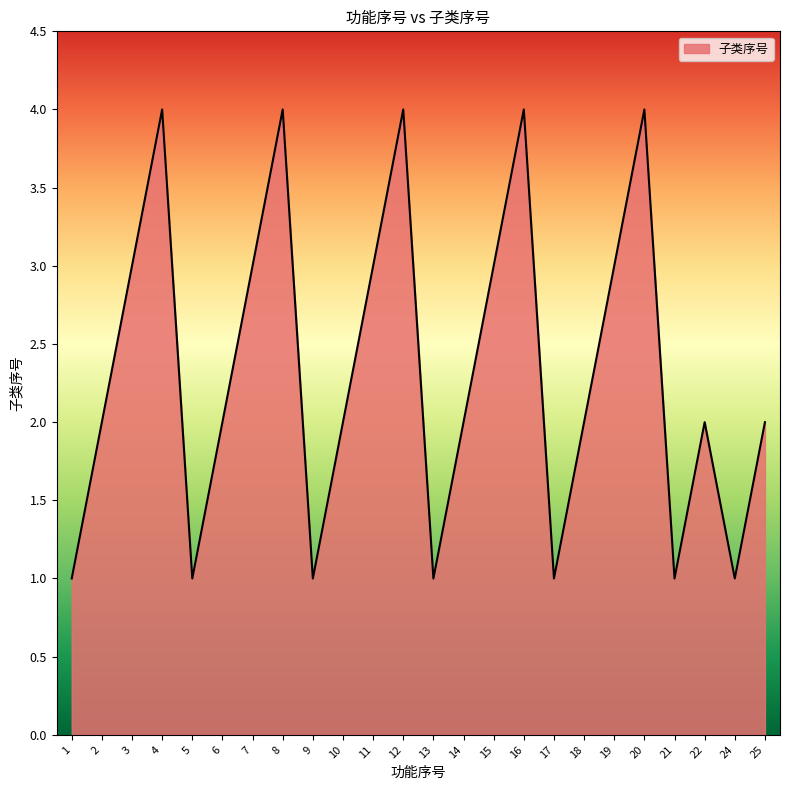

Does the chart display data point markers on the line(s)?

No